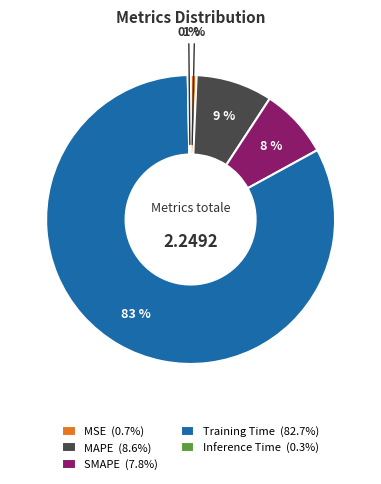

Is the sum of SMAPE (7.8%) and Training Time (82.7%) greater than half?

Yes